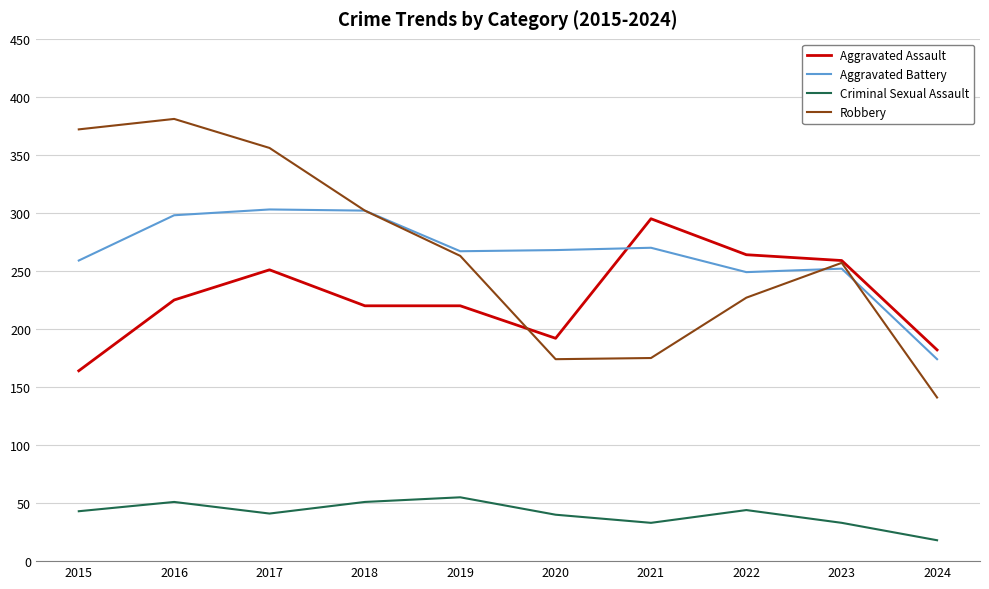

What is the difference between the highest and lowest values at 2024?

164